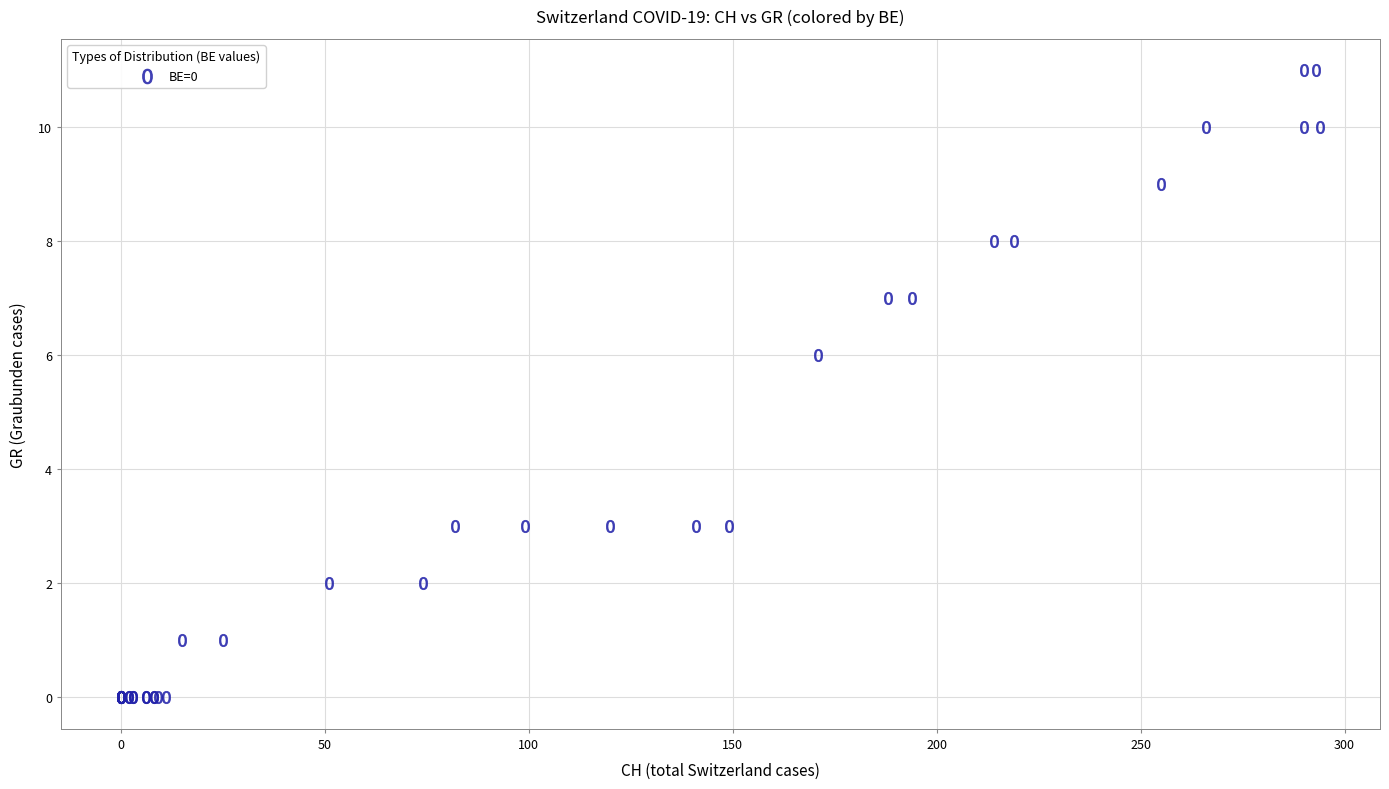

What Y value in the scatter plot is closest to 5?

6